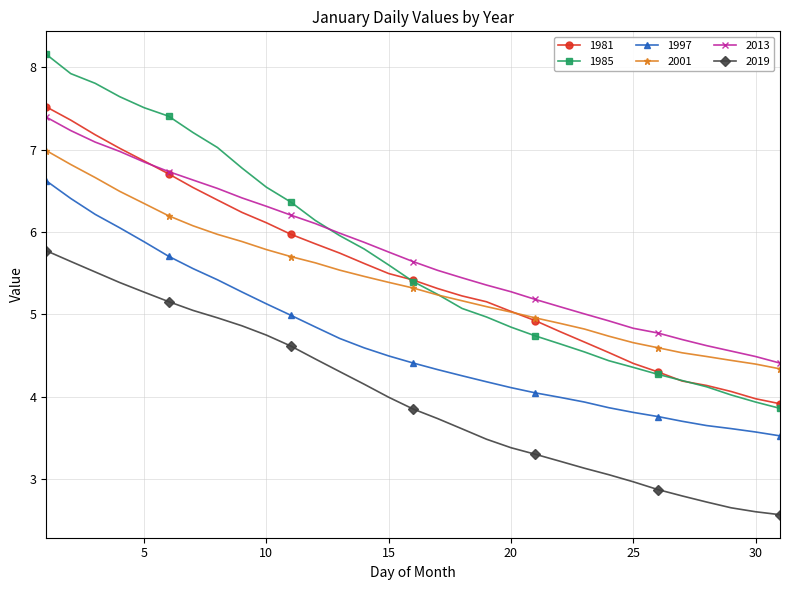

True or false: 2001 and 1997 cross at least once.

False